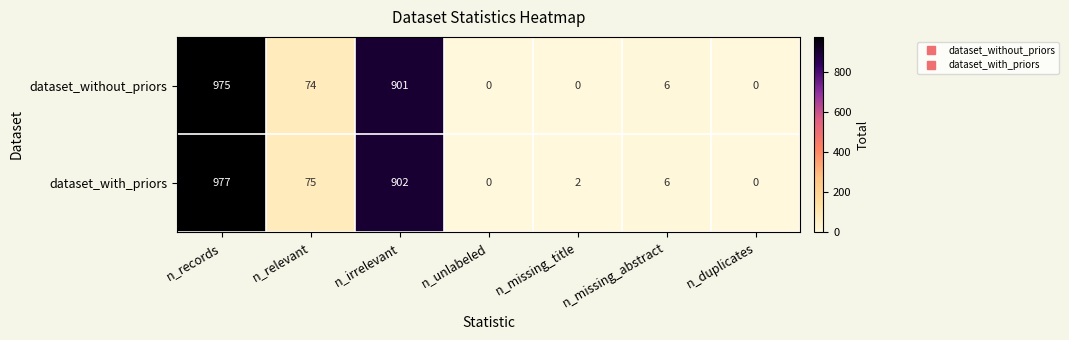

What is the average value of the dataset_without_priors series?

279